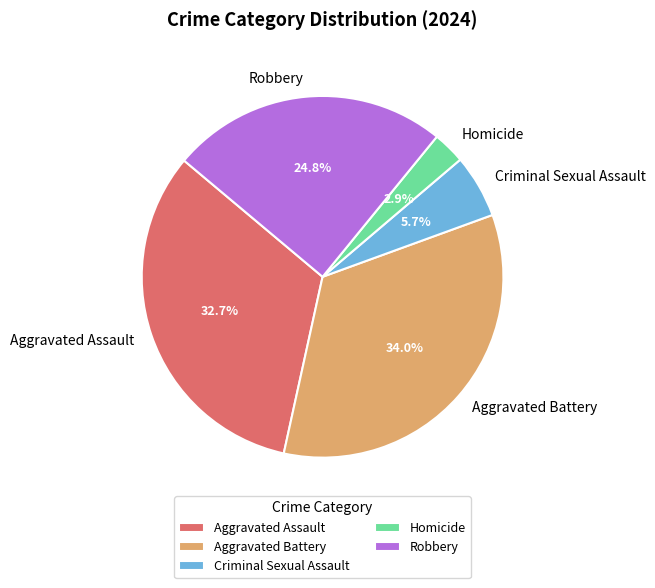

Rank the categories by value from lowest to highest.

Homicide, Criminal Sexual Assault, Robbery, Aggravated Assault, Aggravated Battery